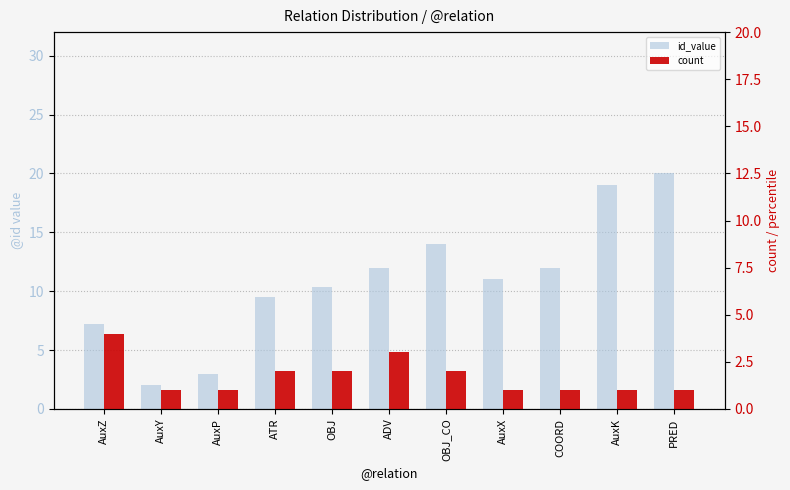

Is it true that count equals 1.0 at AuxX?

True